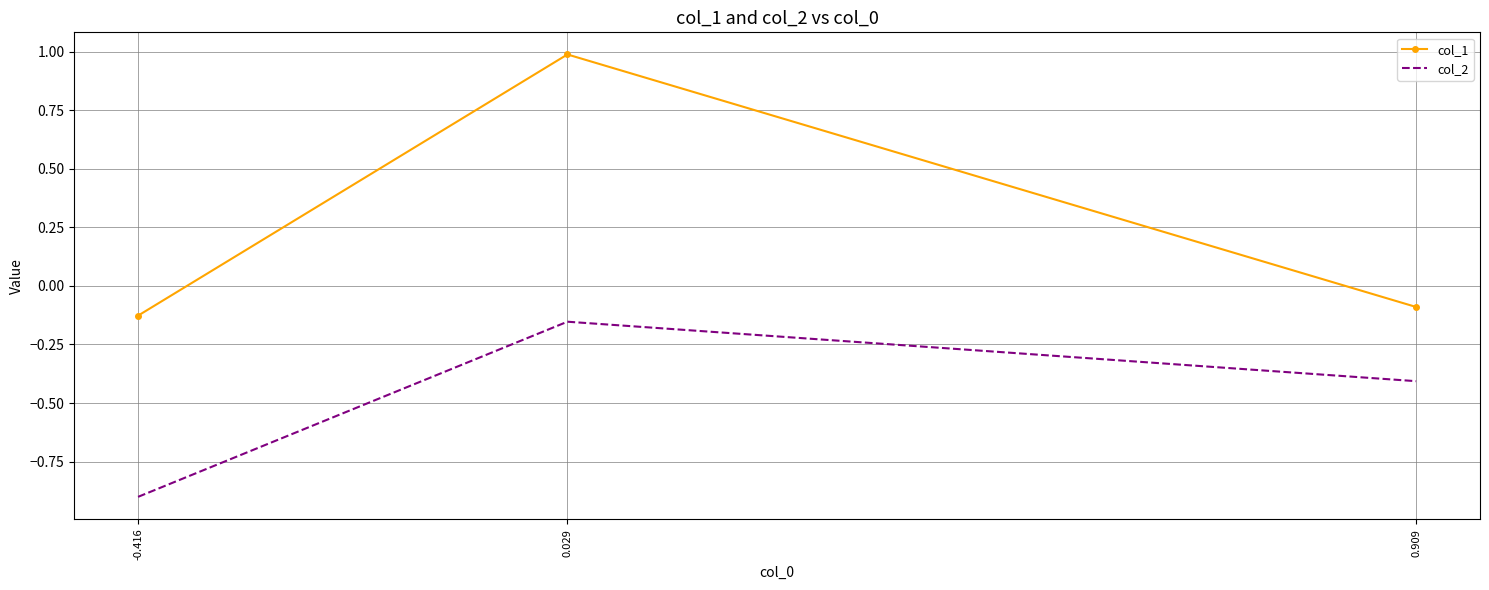

What is the sum of all col_2 values?

-1.5